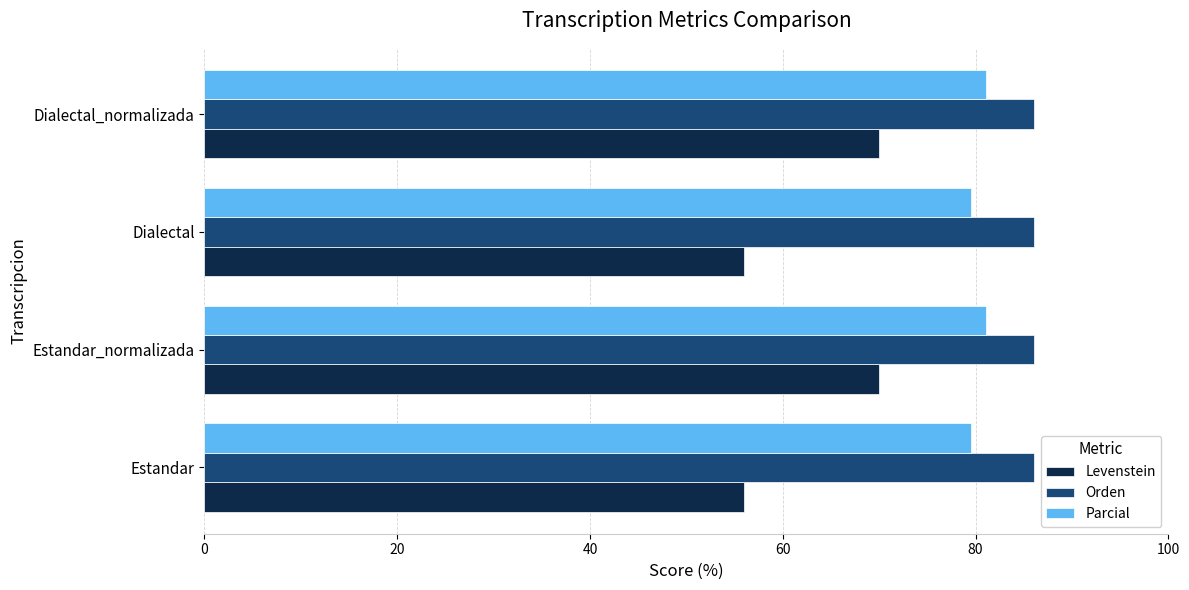

Between Estandar_normalizada and Dialectal, which series saw the biggest shift?

Levenstein